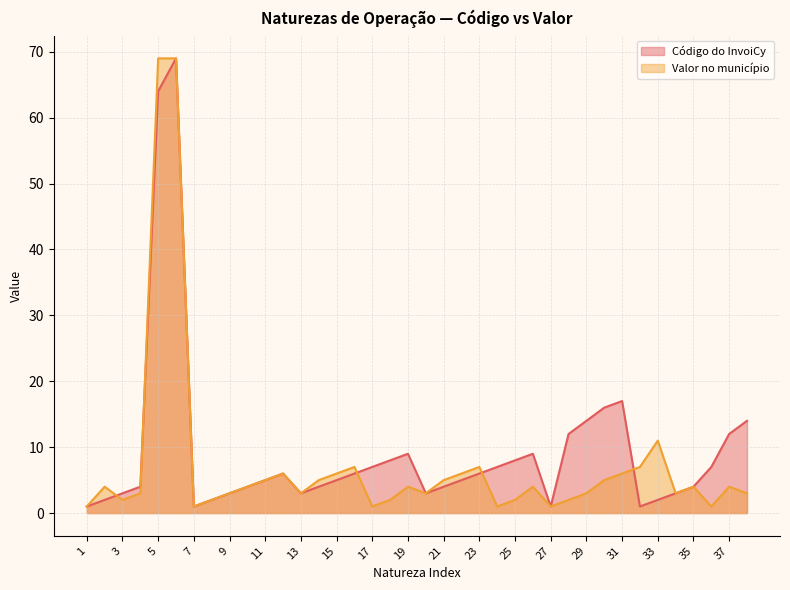

What is the greatest value displayed?

69